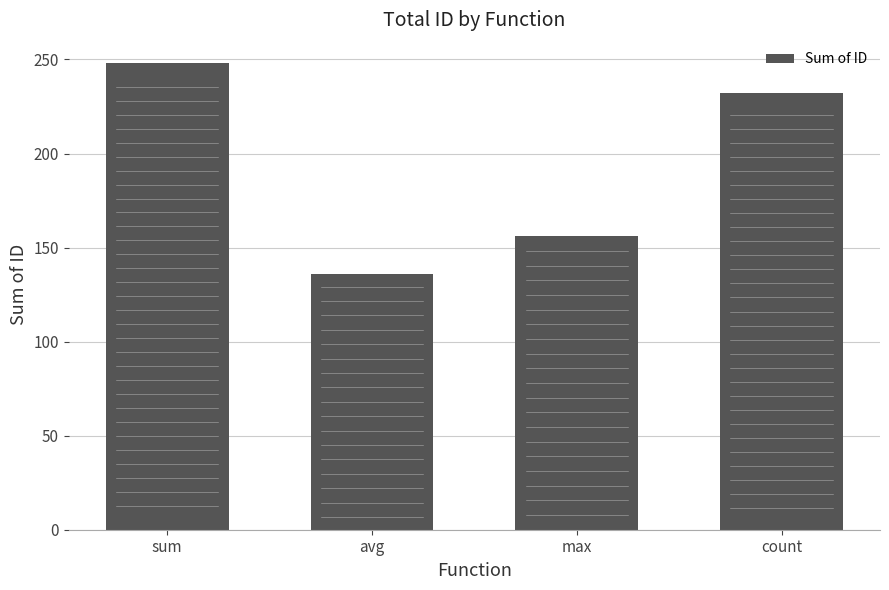

Reading right to left, list all the values displayed in this chart.

232	156	136	248